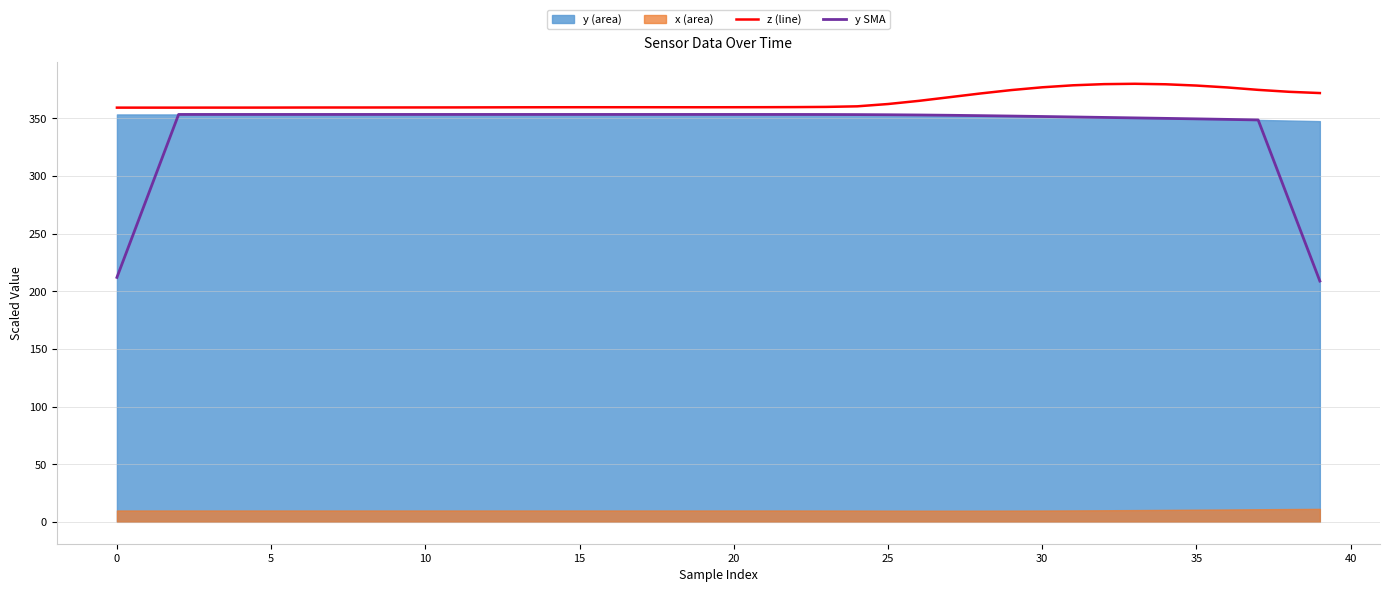

What is the highest value of the z (line) series?

380.1